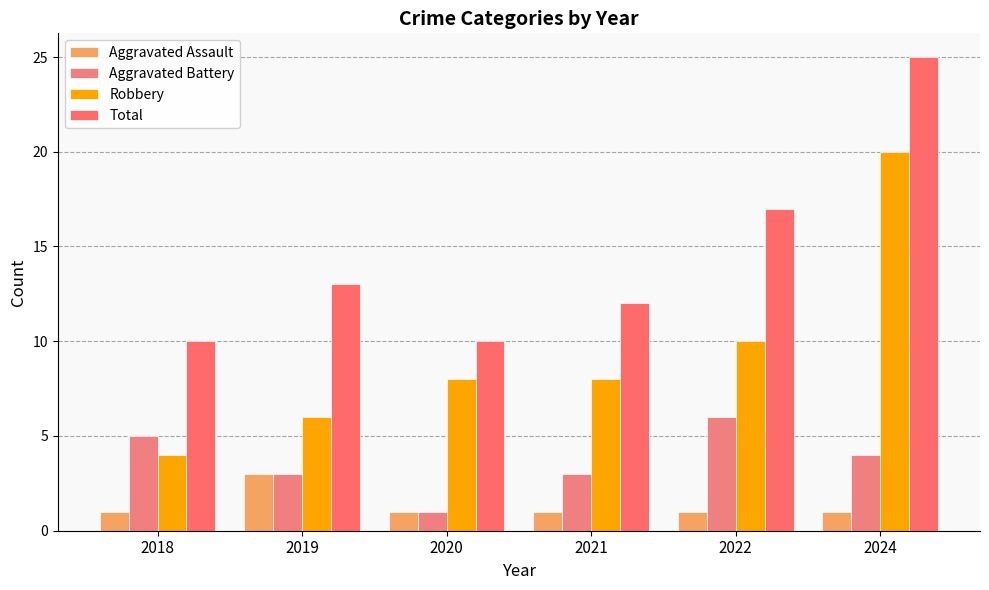

Is the value of Robbery at 2019 greater than the value of Aggravated Battery at 2018?

Yes